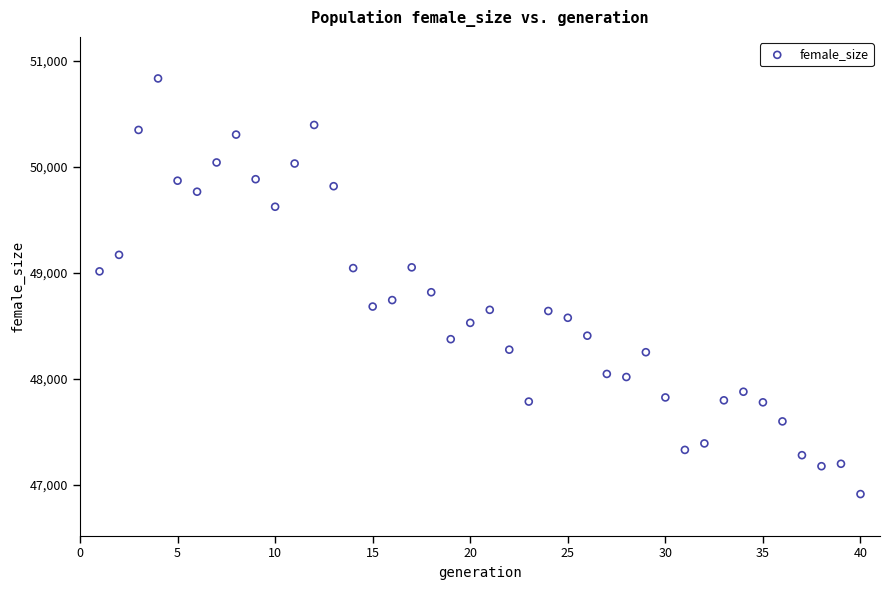

What is the range of Y values (max minus min)?

3923